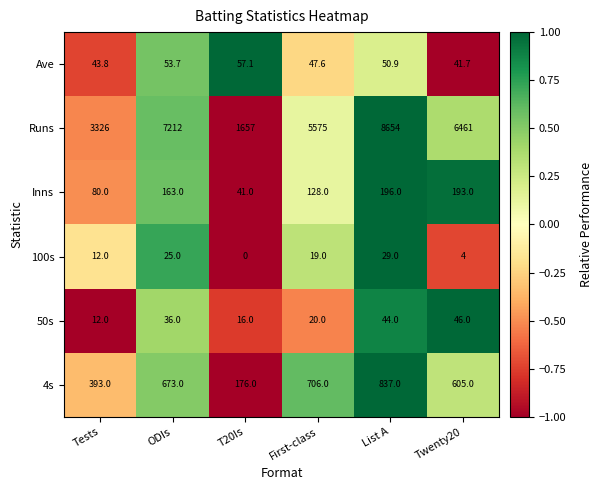

What is the spread (max minus min) of values at Twenty20?

6457.0